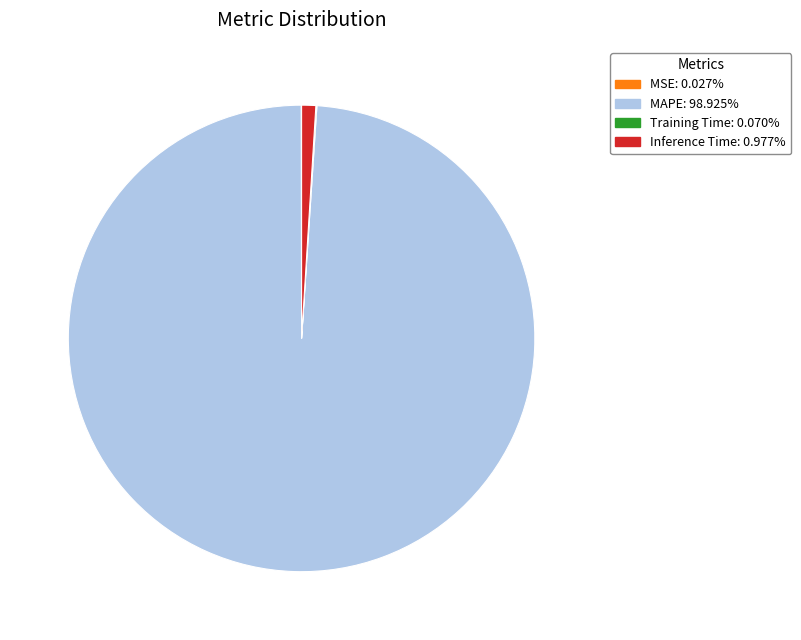

Is there any slice that represents more than half of the pie?

Yes